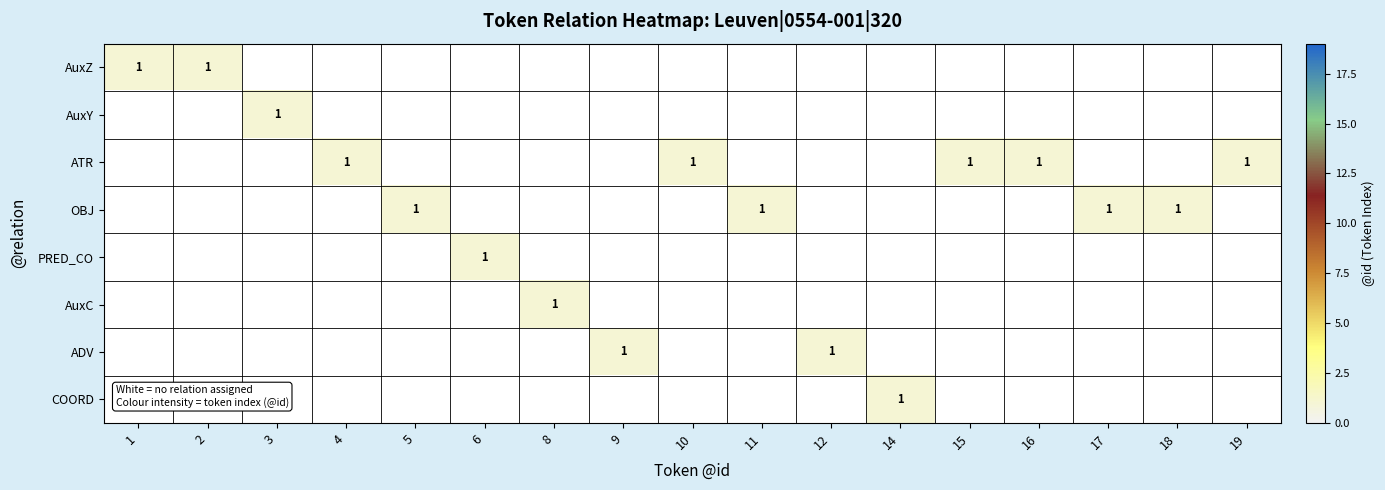

Which has a higher value, 6 or 14?

14